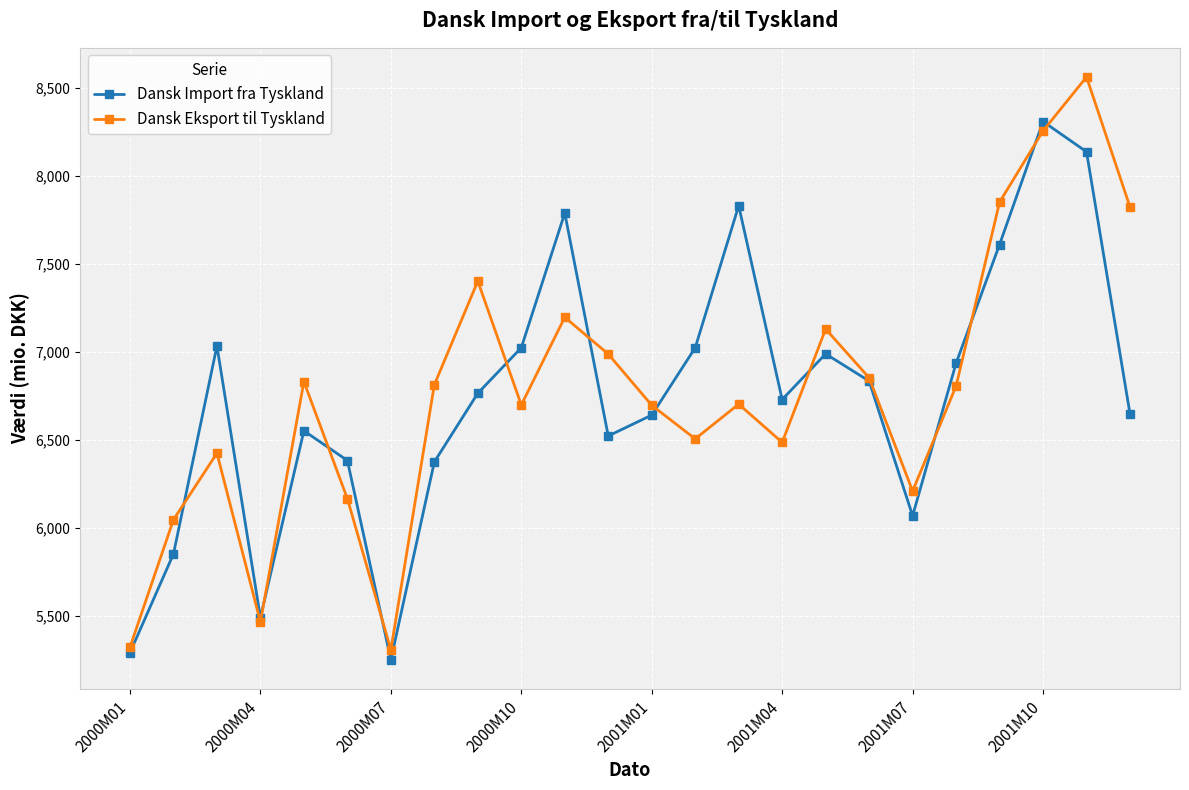

True or false: Dansk Eksport til Tyskland and Dansk Import fra Tyskland cross at least once.

True